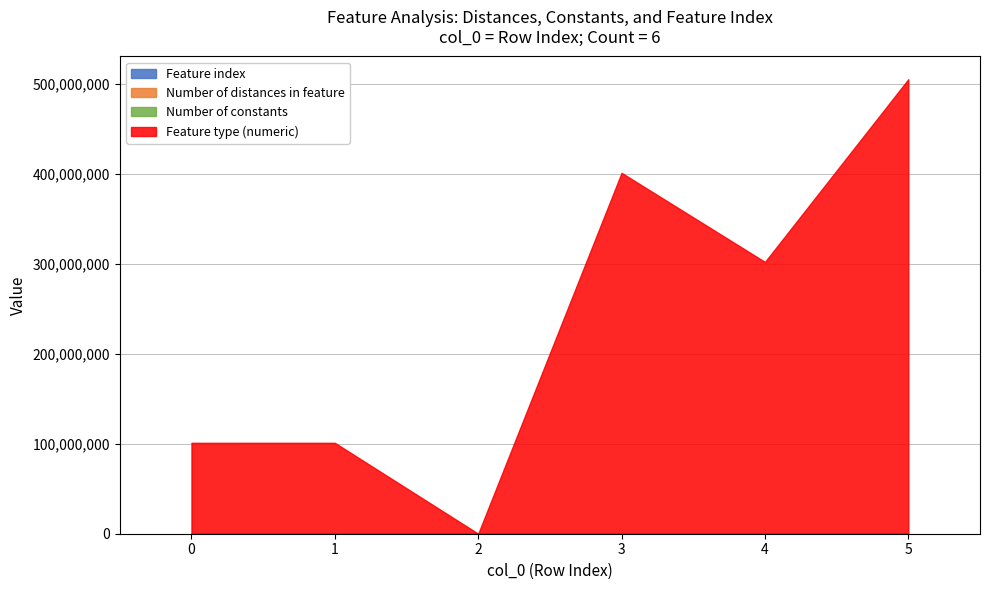

The Number of distances in feature series shows 4 at 0. True or false?

True